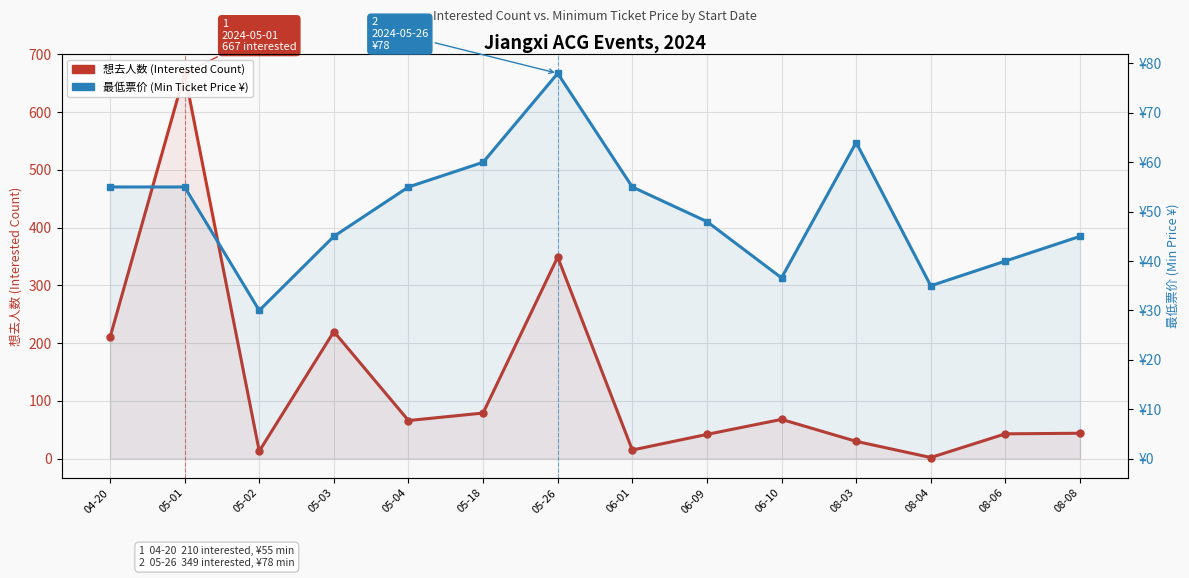

At which label does 最低票价 (Min Ticket Price ¥) reach its peak?

05-26